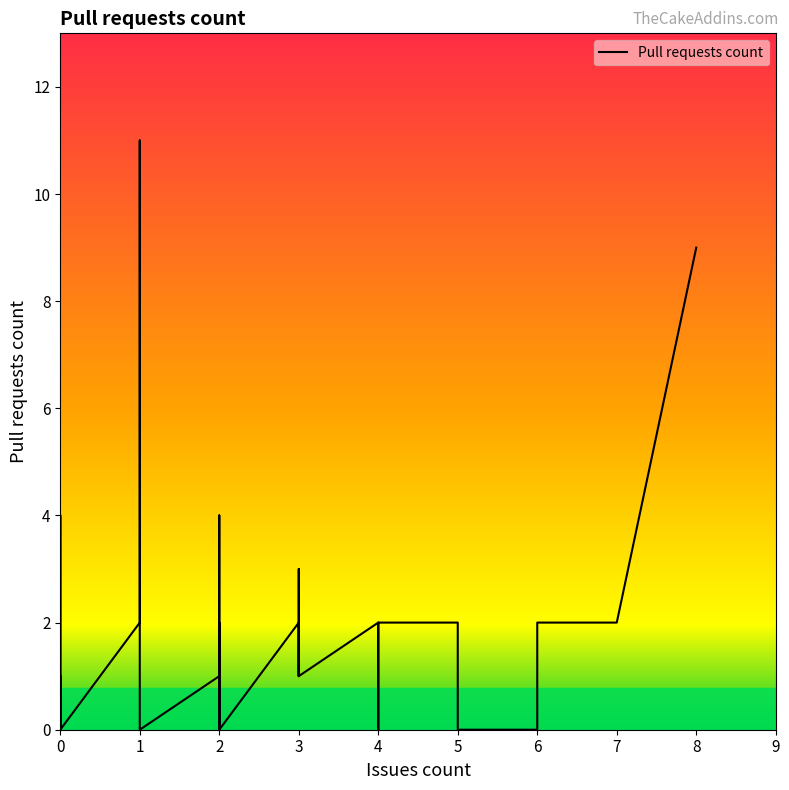

How many data points are less than 1?

18